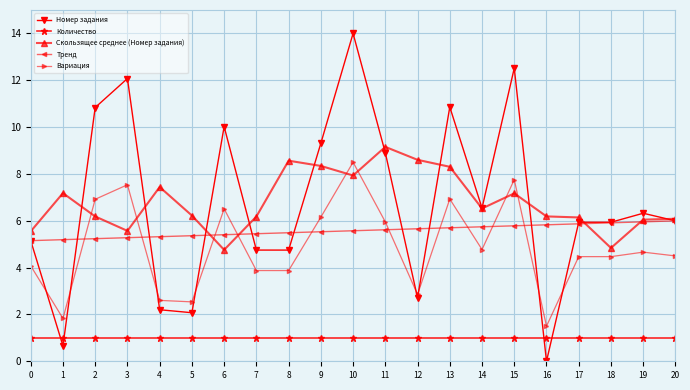

At how many categories does at least one series exceed 9?

8